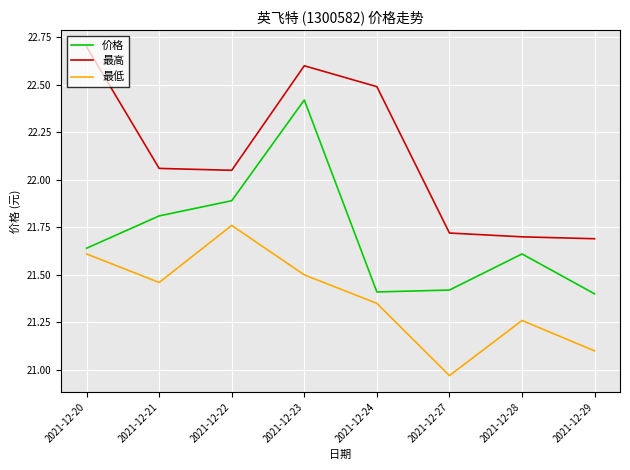

What is the difference between the maximum and minimum values in the 价格 series?

1.0